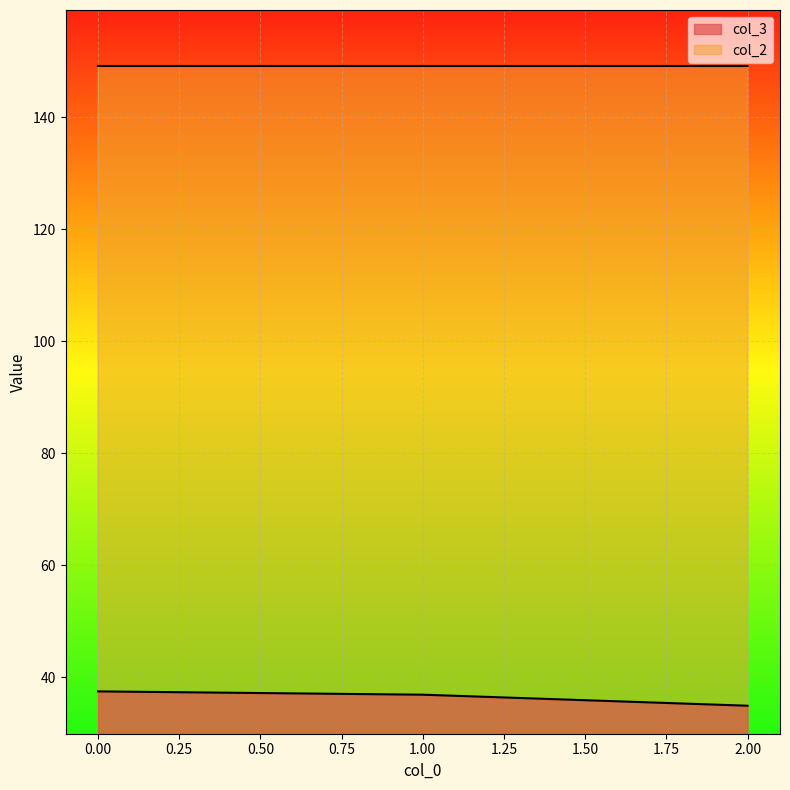

How many data points in col_3 are above 36?

2